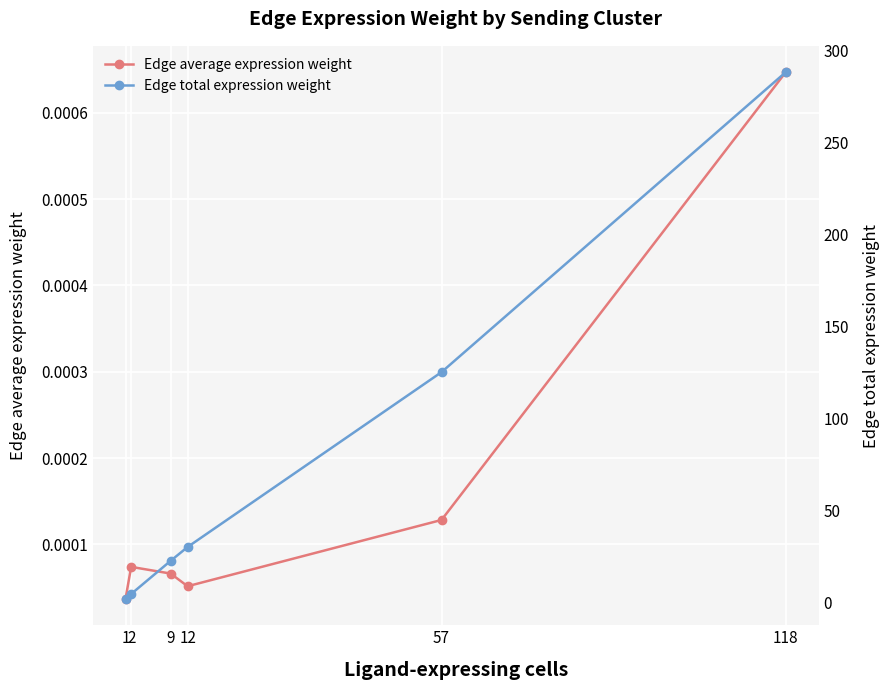

True or false: Edge average expression weight has more than 0 points higher than both neighbors.

True